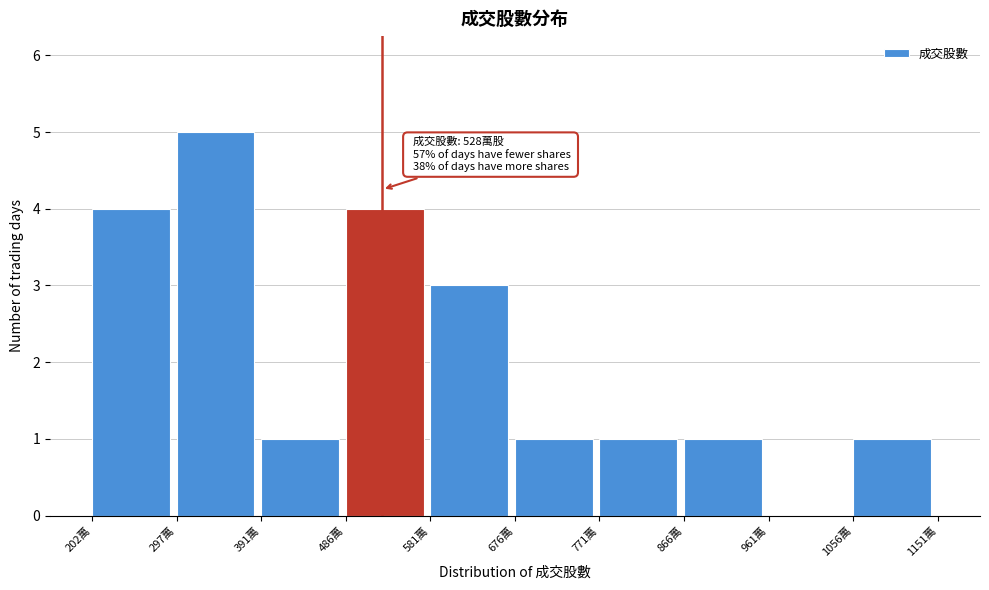

Reading left to right, extract all data points from this chart.

202萬=4	297萬=5	391萬=1	486萬=4	581萬=3	676萬=1	771萬=1	866萬=1	961萬=0	1056萬=1